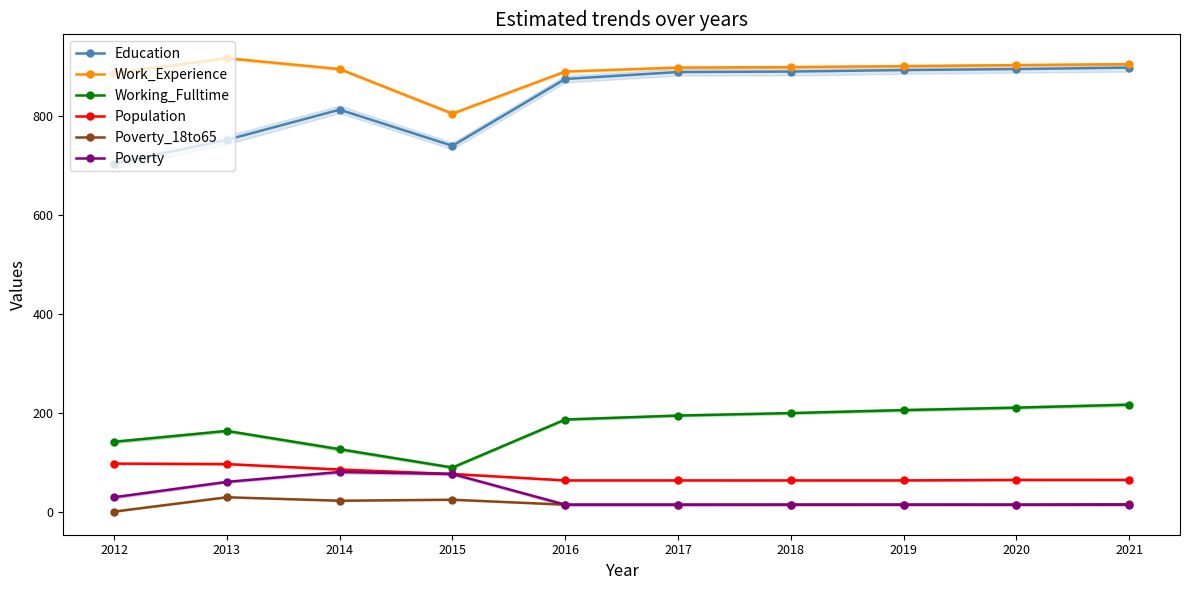

How many interior local peaks does the Work_Experience series have?

1